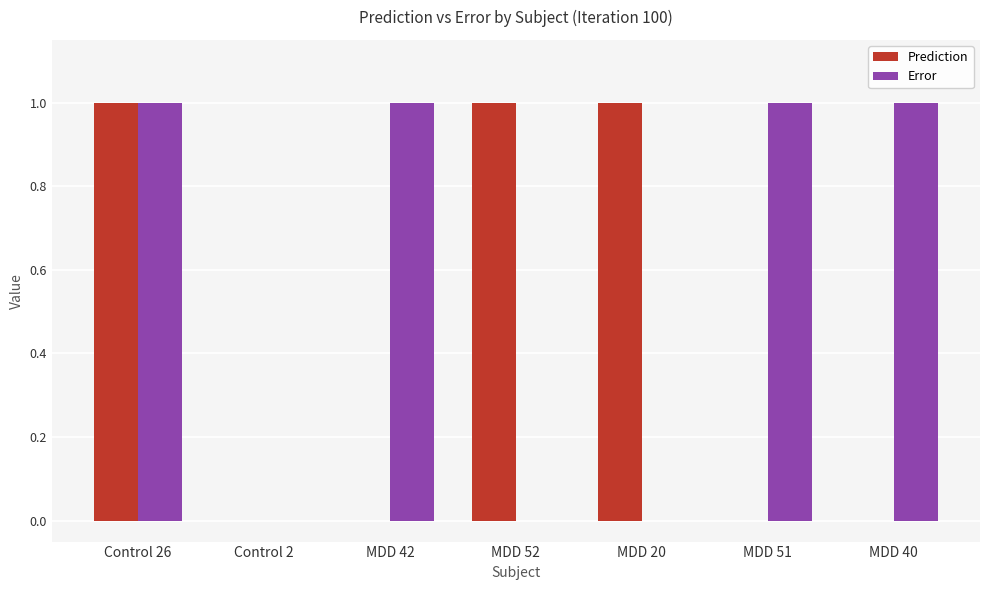

True or false: Error has a value of 1.0 at MDD 51.

True